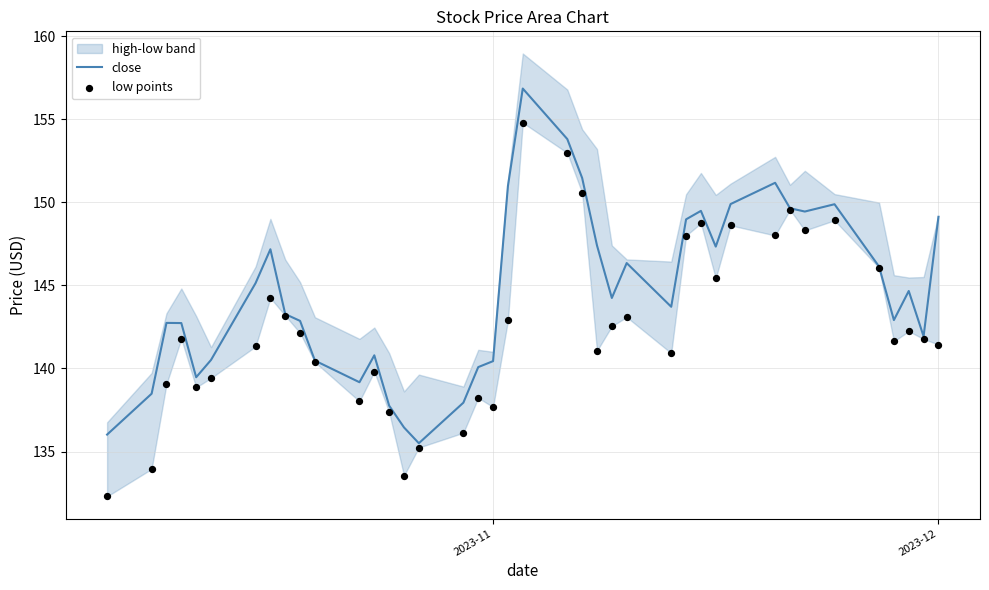

The value of close at 2023-11 is 140.4. True or false?

True